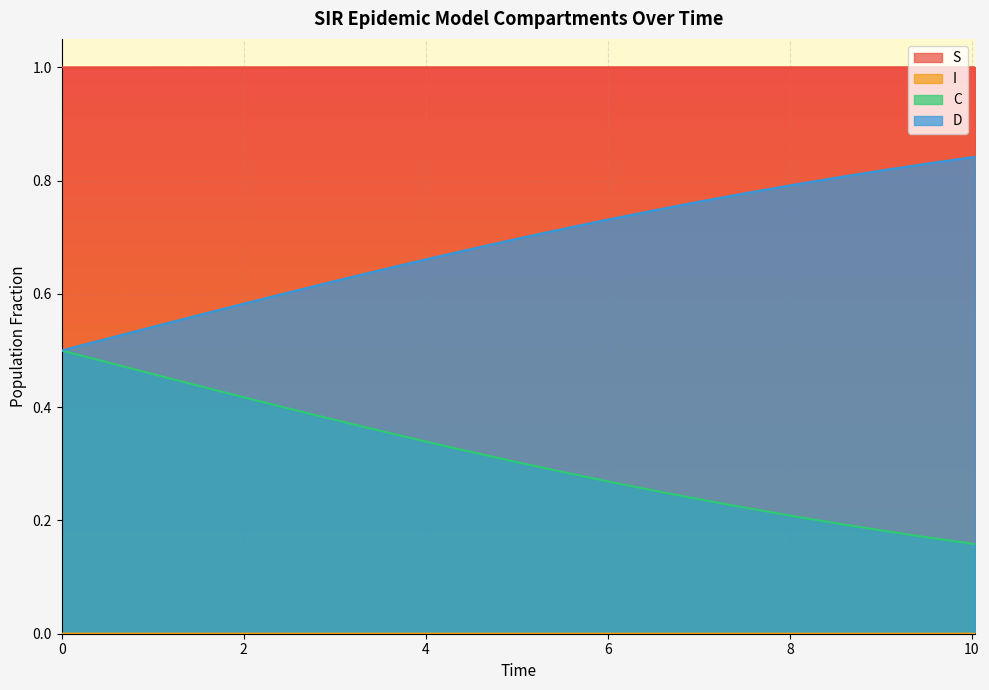

True or false: I and S intersect in this chart.

False